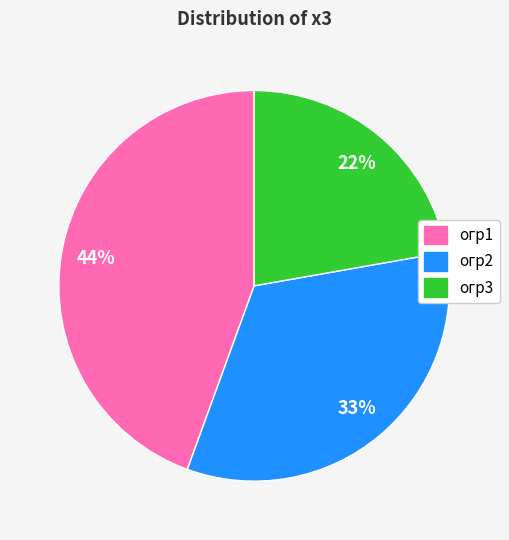

Does any single category account for the majority?

No